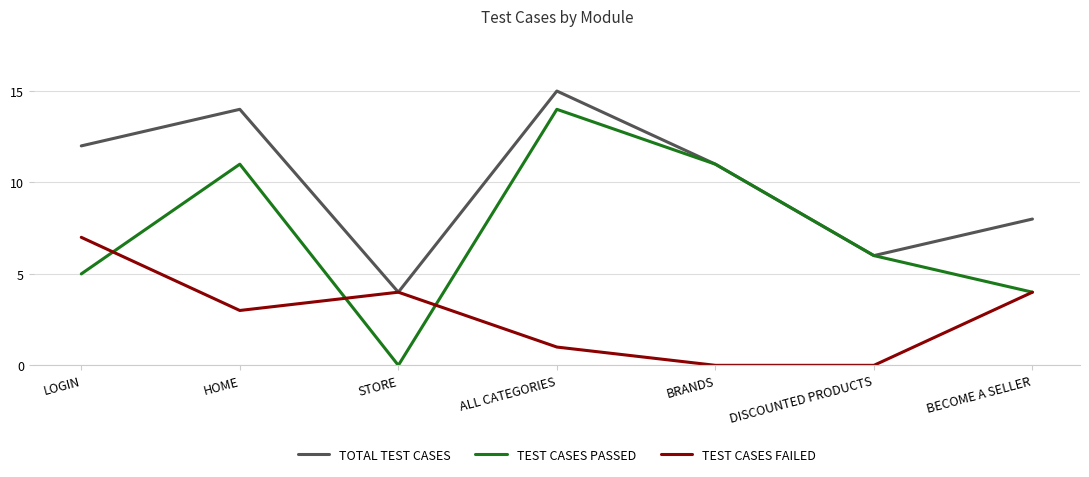

What is the difference between the highest and lowest values at BRANDS?

11